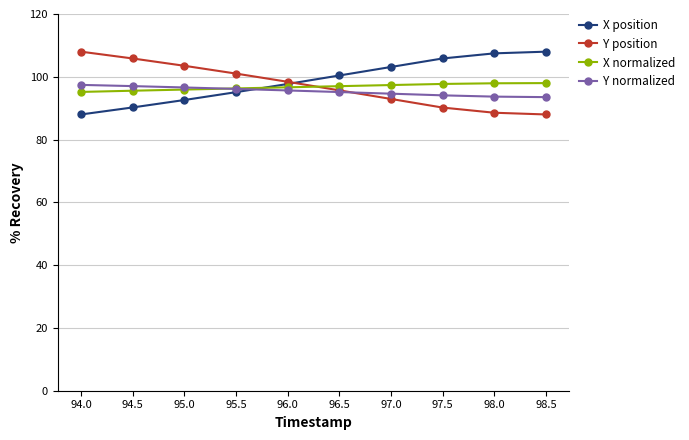

What is the maximum value shown in the chart?

108.0